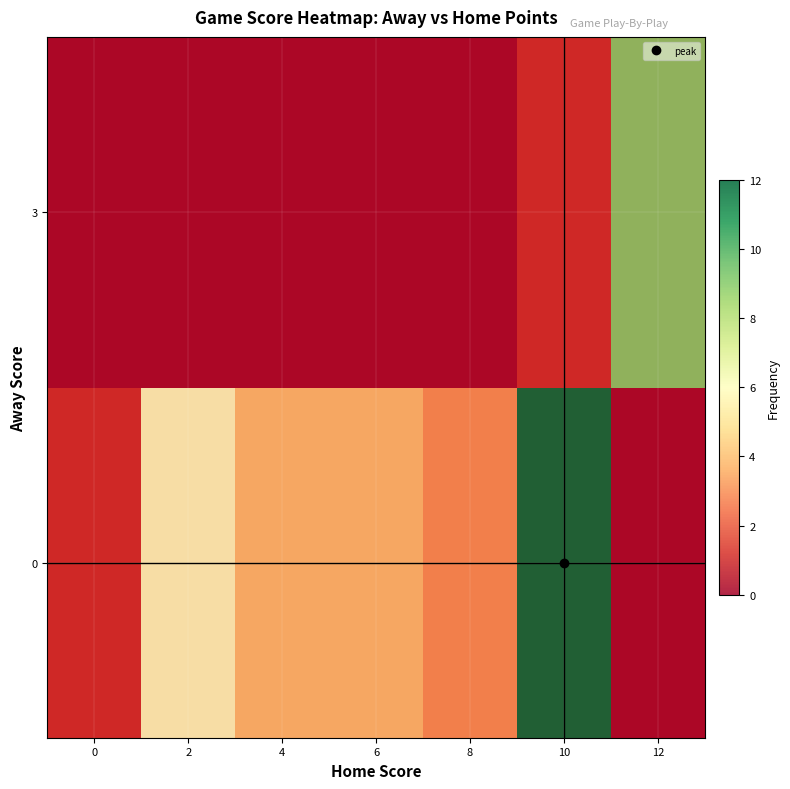

Where is 3 nearest to the value 4?

10